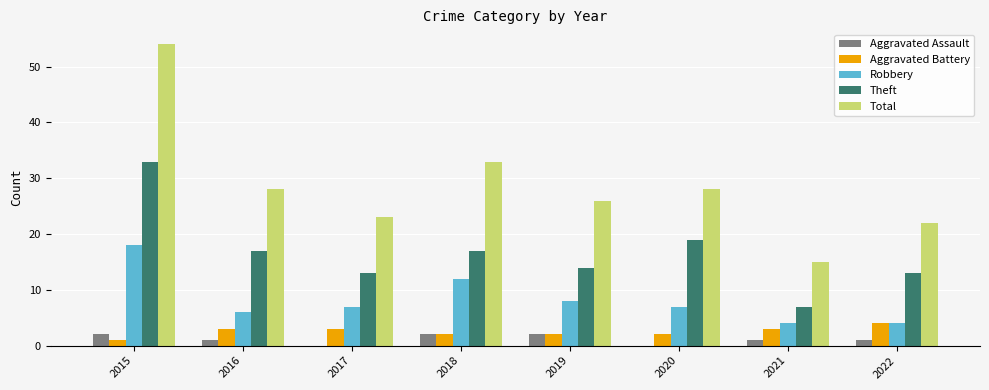

What is the total value across all series at 2015?

108